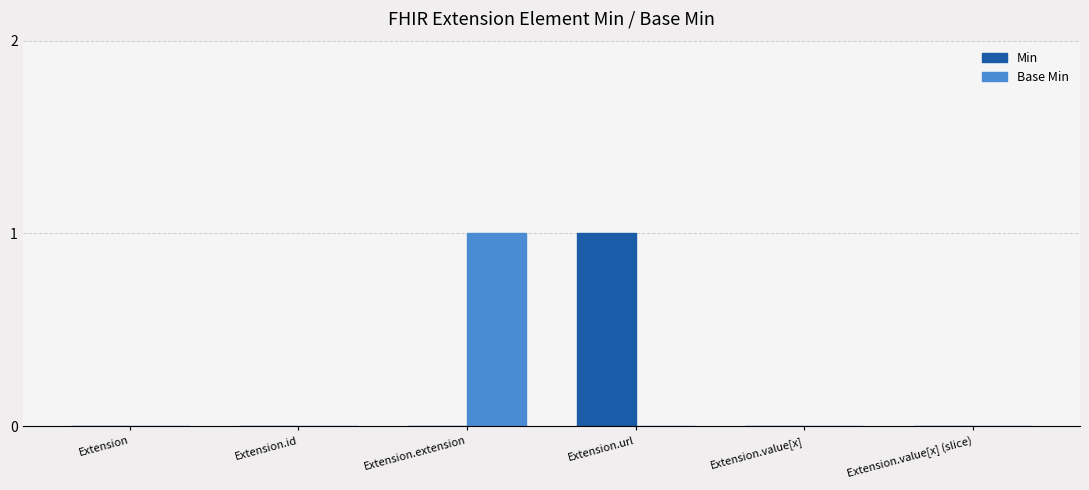

Count the Base Min values in the range 0 to 1.

6